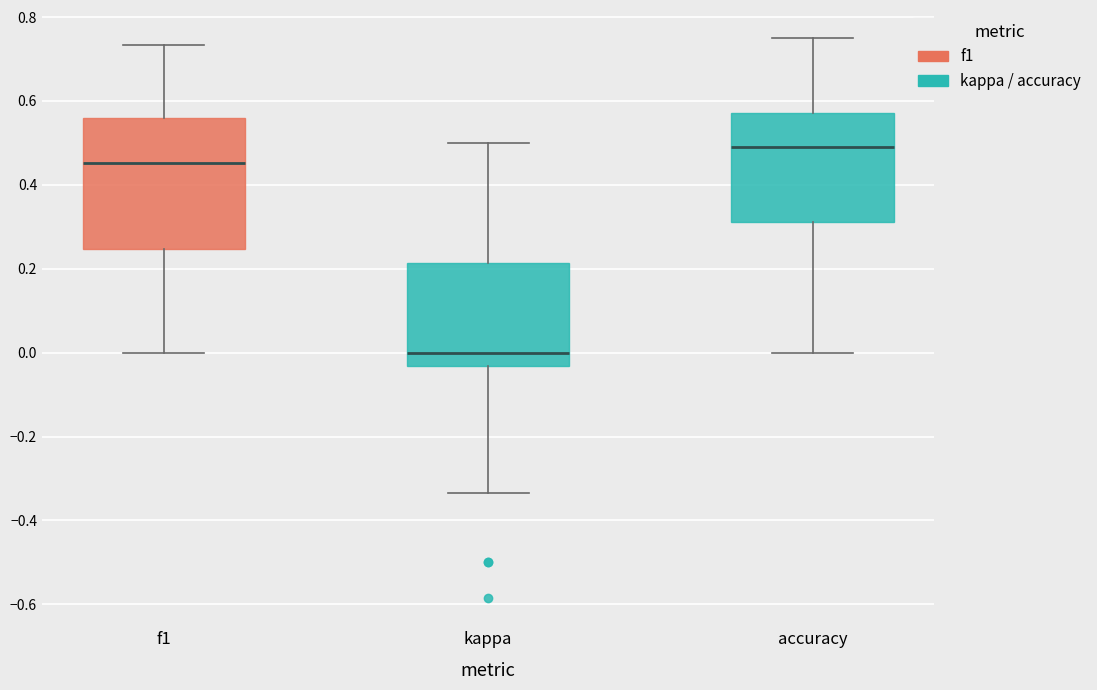

Comparing the boxes themselves (not the whiskers), which one is the tallest?

f1